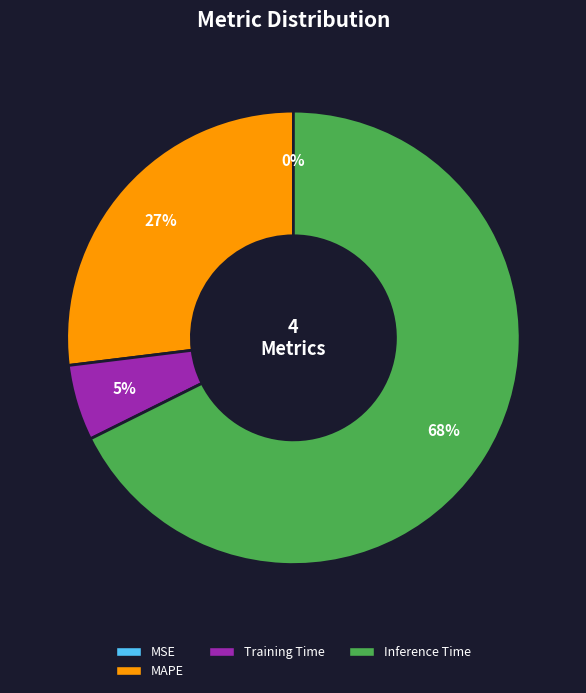

To the nearest percent, what is the difference between the largest and smallest slice percentages?

68%